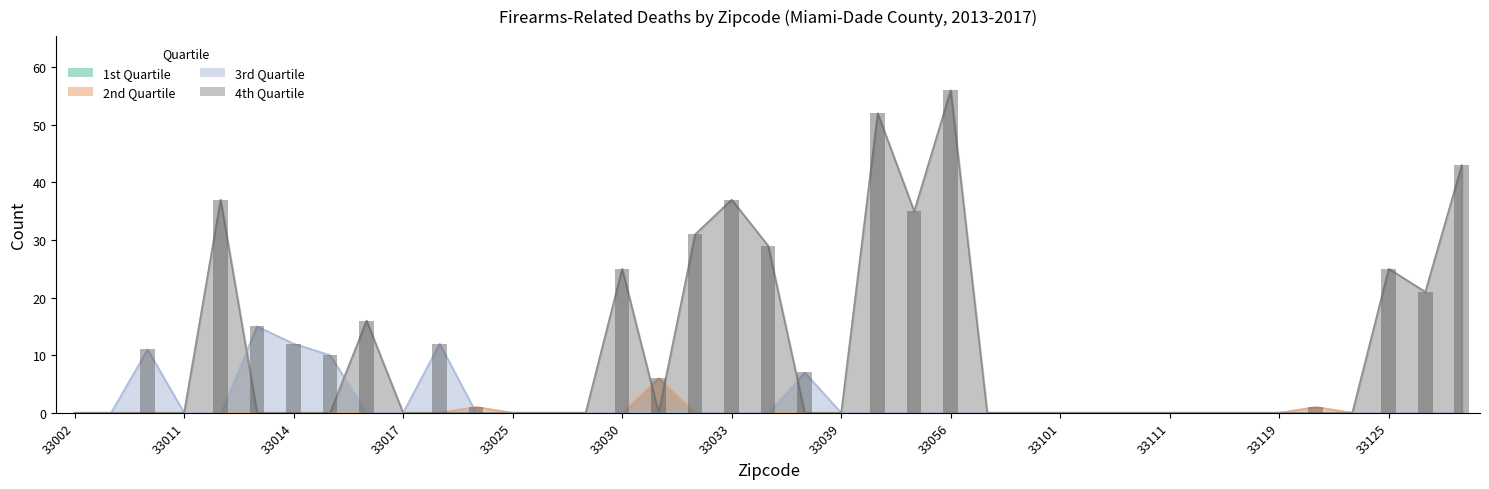

Which series changed the most between 33023 and 33025?

2nd Quartile